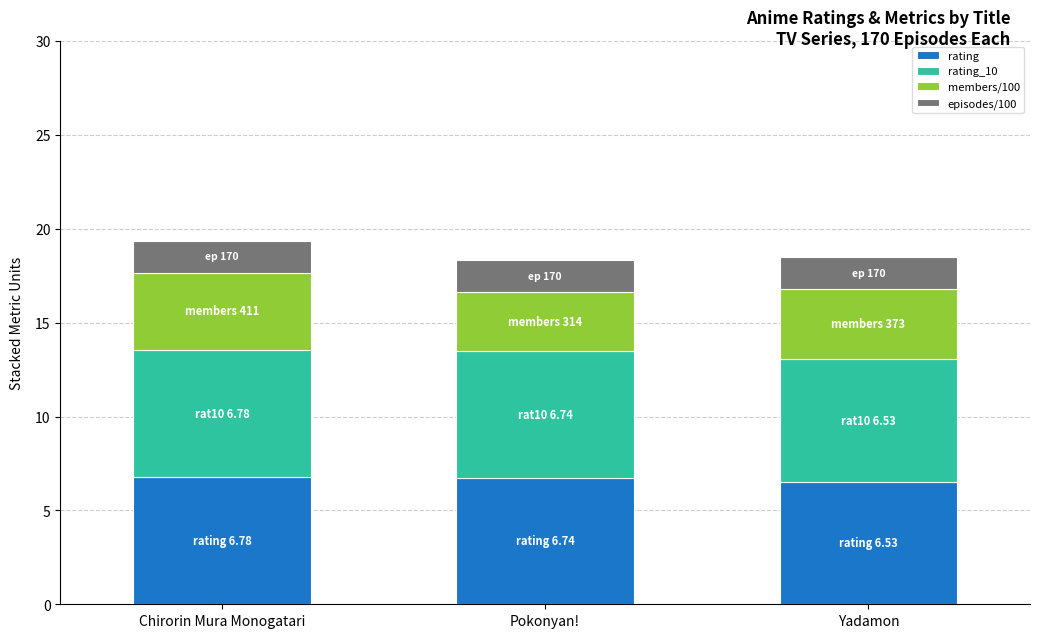

What is the approximate value of rating at Pokonyan!?

6.7